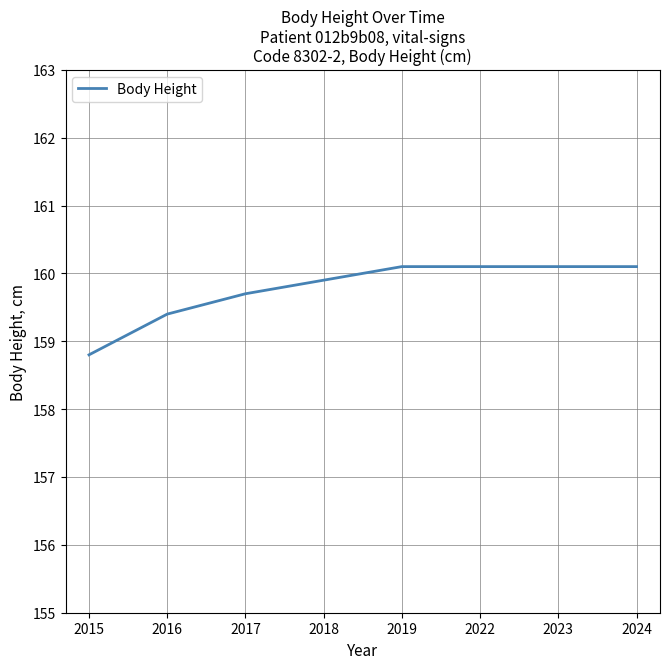

What is the difference between the values at 2017 and 2015?

0.9